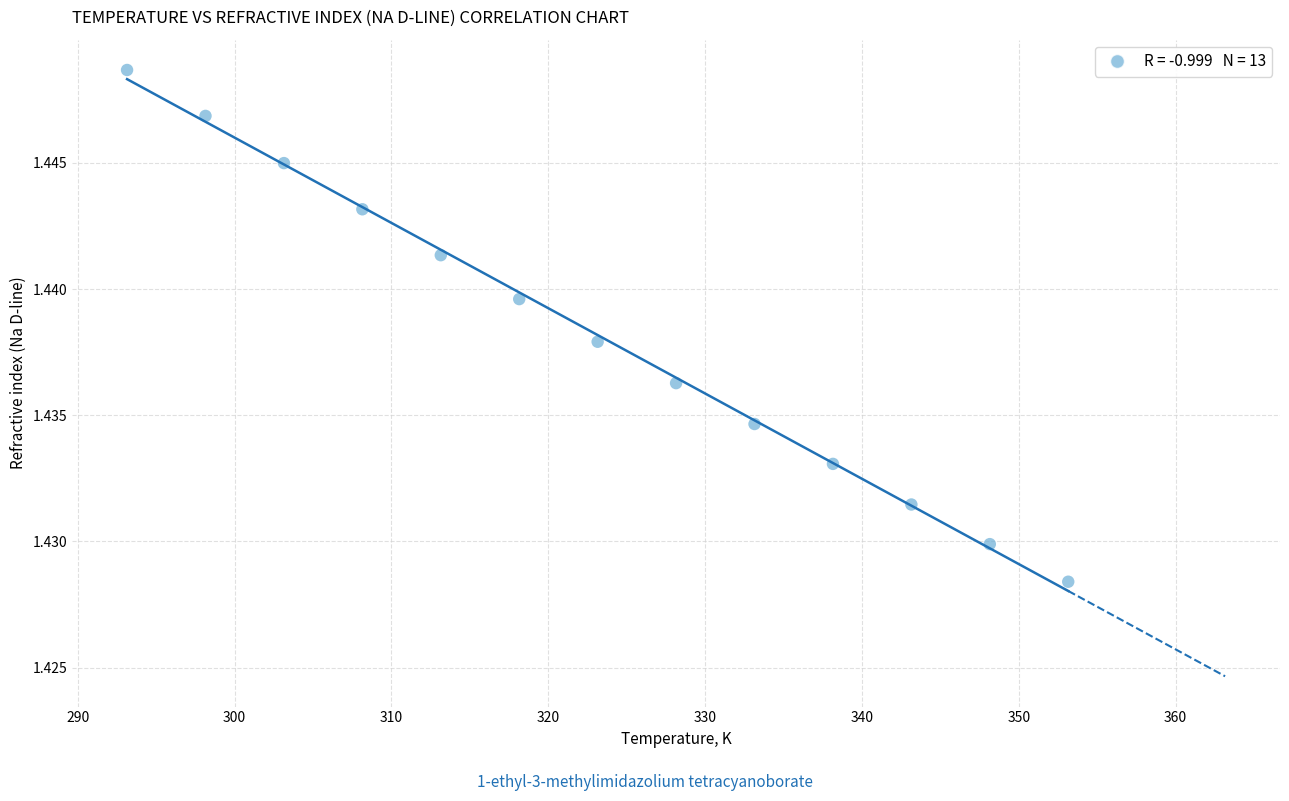

What is the range of X values (max minus min)?

60.0